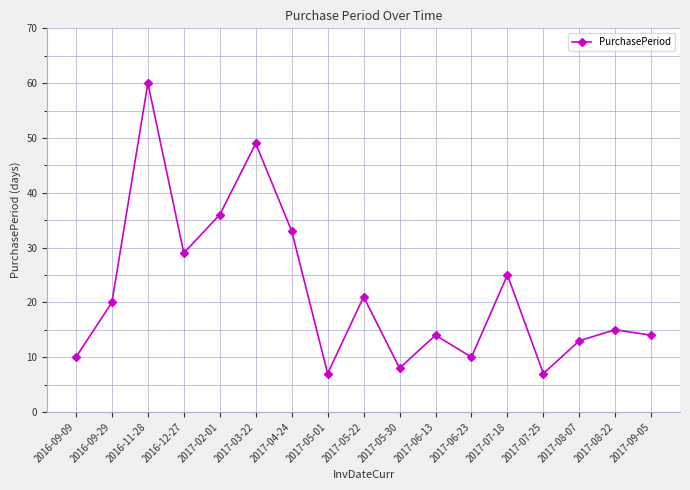

Is it true that the value at 2017-08-07 is 13?

True